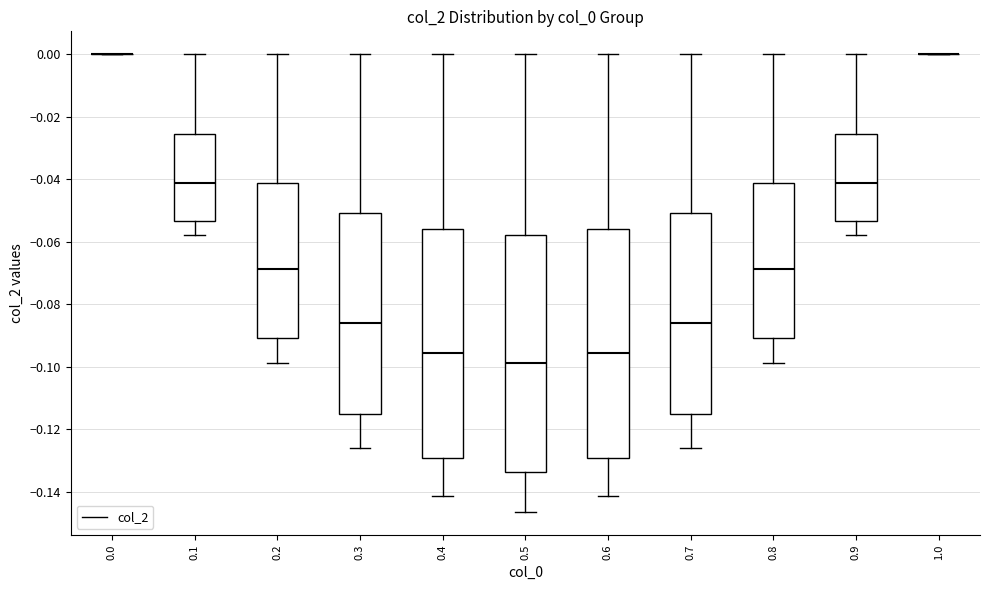

Where is the lower edge of the box at x = 0.1 on the y-axis? The values are not printed on the chart, so give them approximately, as read against the axis.

-0.054